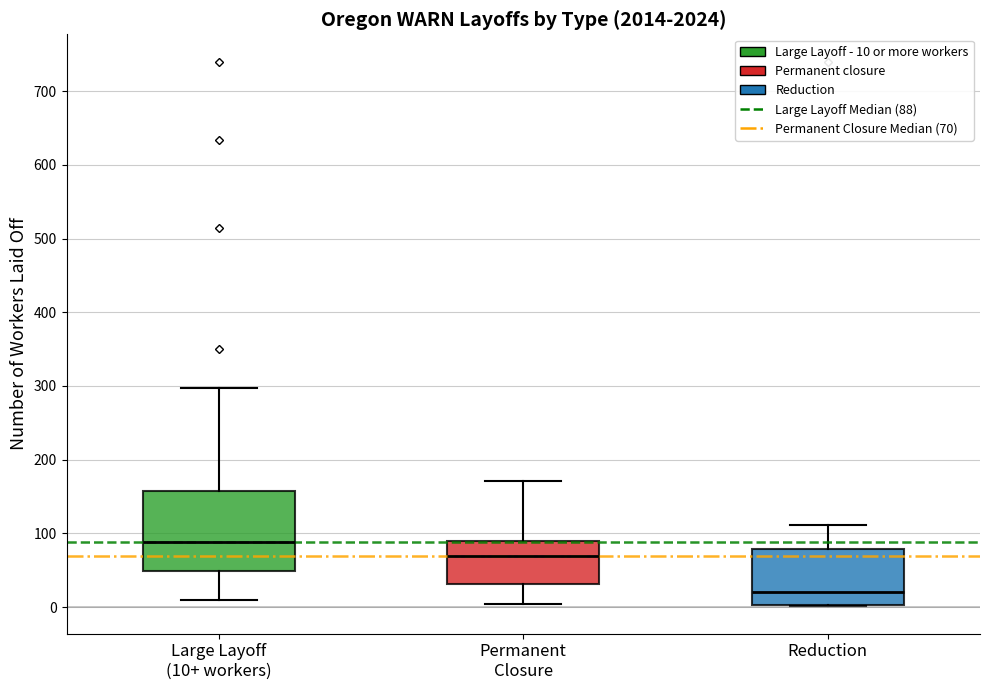

Where does the lower whisker of the box for Large Layoff (10+ workers) end on the y-axis? The values are not printed on the chart, so give them approximately, as read against the axis.

10